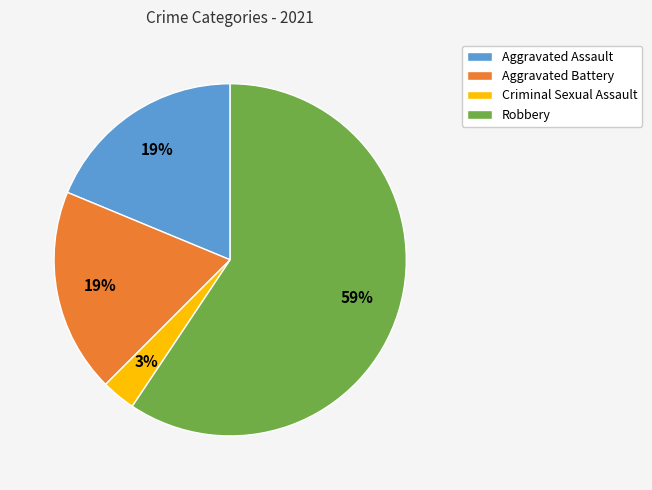

To the nearest percent, what portion does Aggravated Battery represent?

19%